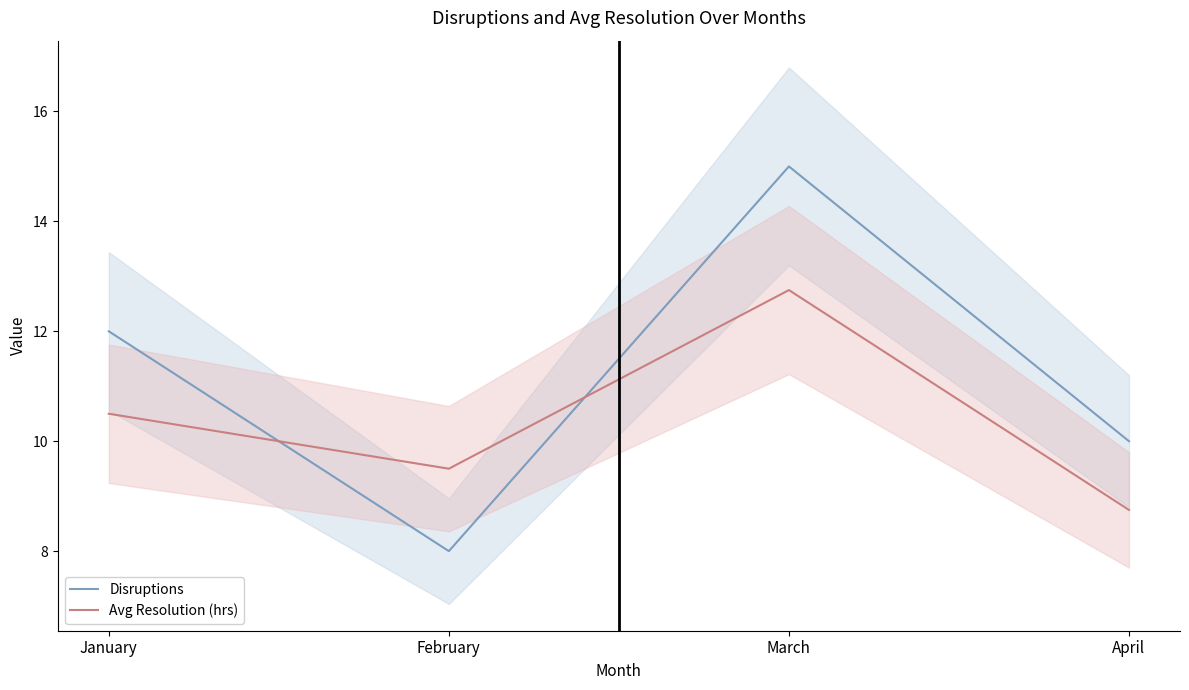

How many interior local peaks does the Disruptions series have?

1